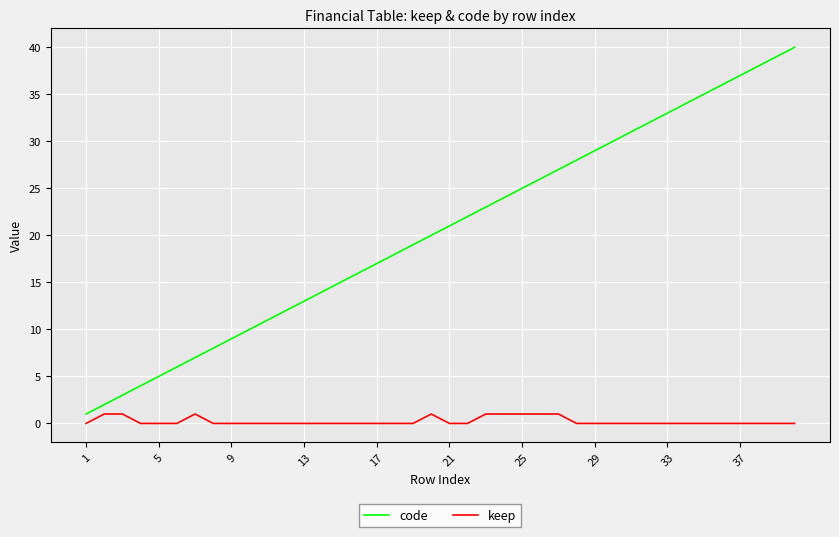

Which series has the largest range (max minus min)?

code